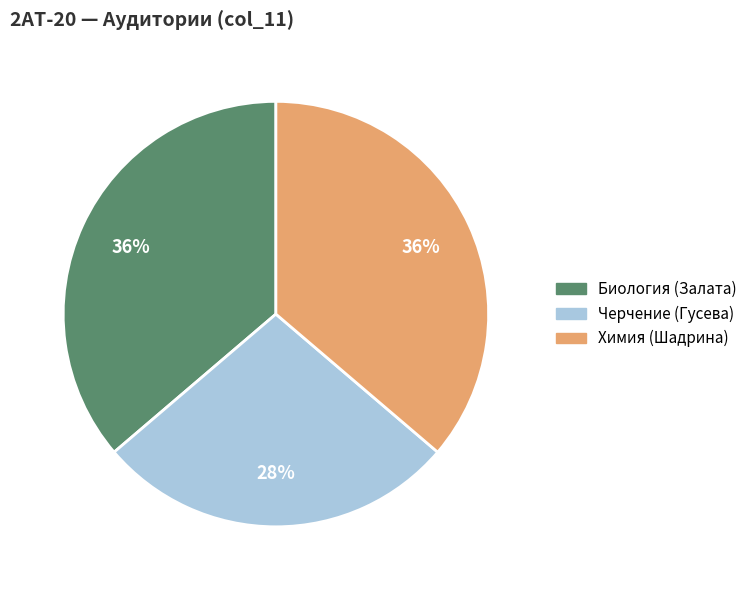

Which category has the smallest portion of the pie?

Черчение (Гусева)